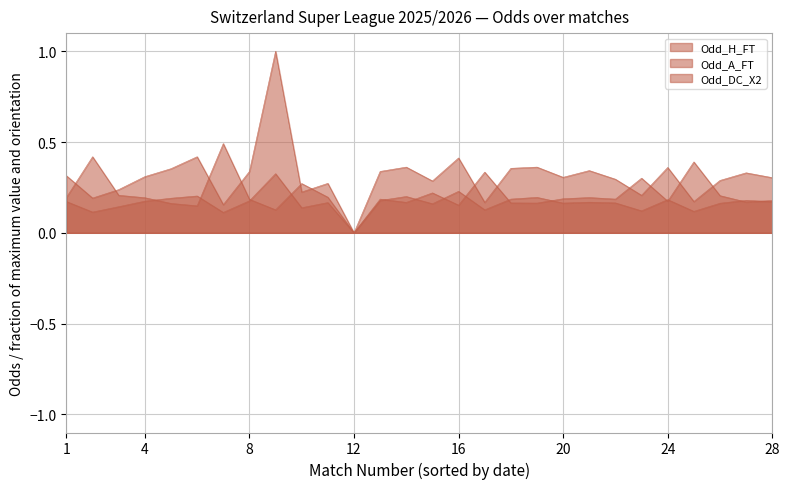

True or false: Odd_H_FT and Odd_DC_X2 intersect in this chart.

True